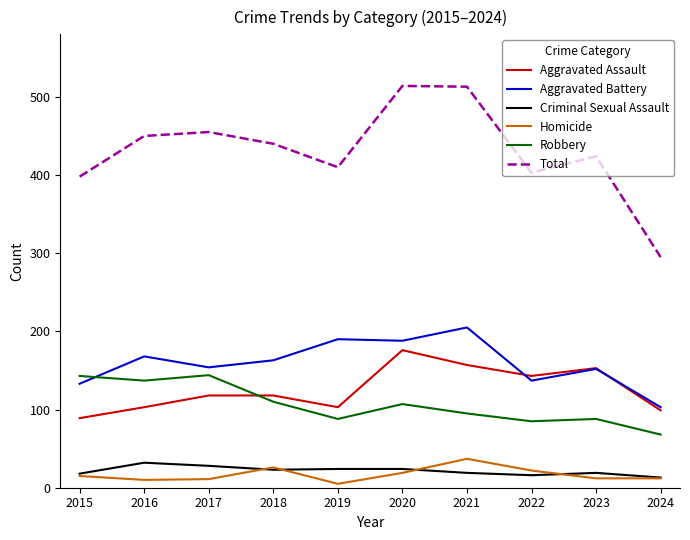

How many intersections are there between Robbery and Aggravated Assault?

1